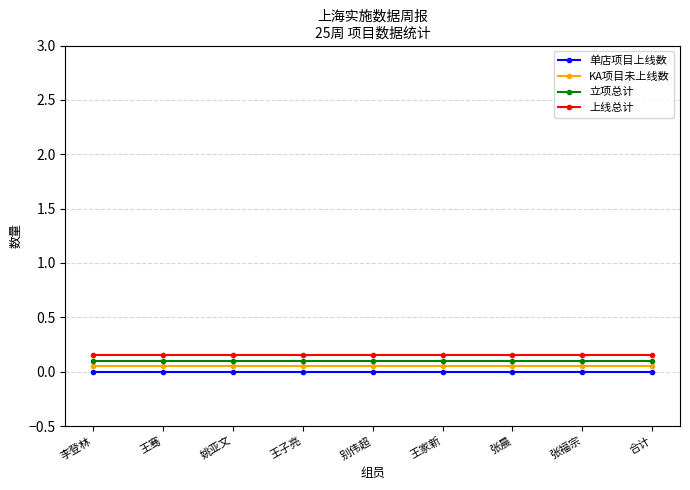

True or false: 单店项目上线数 and 立项总计 cross at least once.

False